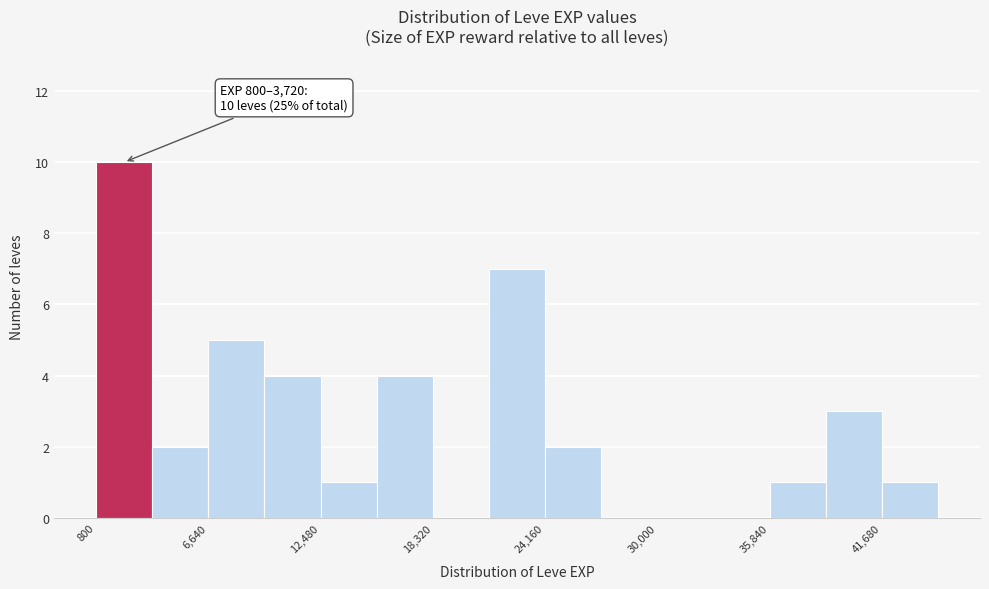

Around what value on the x-axis is the tallest bar? Give the approximate position of its centre, as read against the axis.

2000